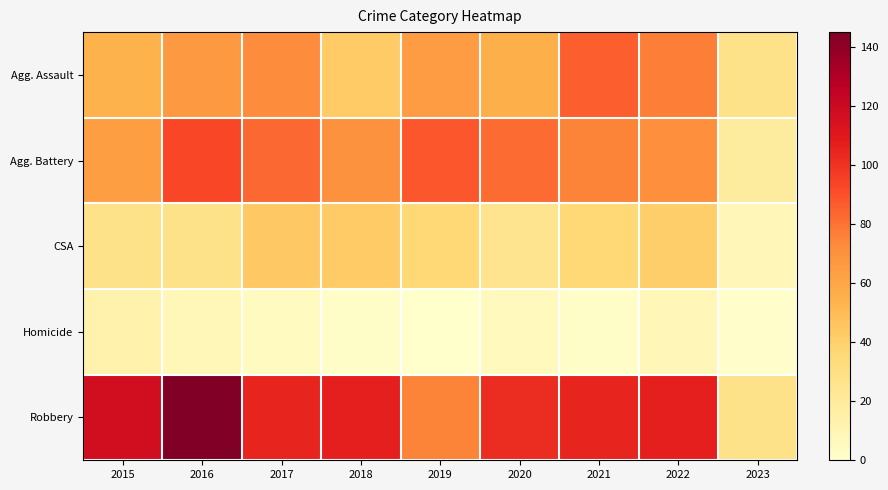

Reading left to right, transcribe all the data shown in this chart.

Agg. Assault: 2015=54	2016=66	2017=72	2018=43	2019=65	2020=56	2021=86	2022=77	2023=28
Agg. Battery: 2015=64	2016=93	2017=83	2018=70	2019=88	2020=82	2021=75	2022=71	2023=19
CSA: 2015=28	2016=28	2017=44	2018=43	2019=36	2020=26	2021=36	2022=41	2023=9
Homicide: 2015=13	2016=8	2017=5	2018=2	2019=0	2020=6	2021=2	2022=9	2023=1
Robbery: 2015=117	2016=145	2017=105	2018=107	2019=75	2020=102	2021=105	2022=107	2023=28